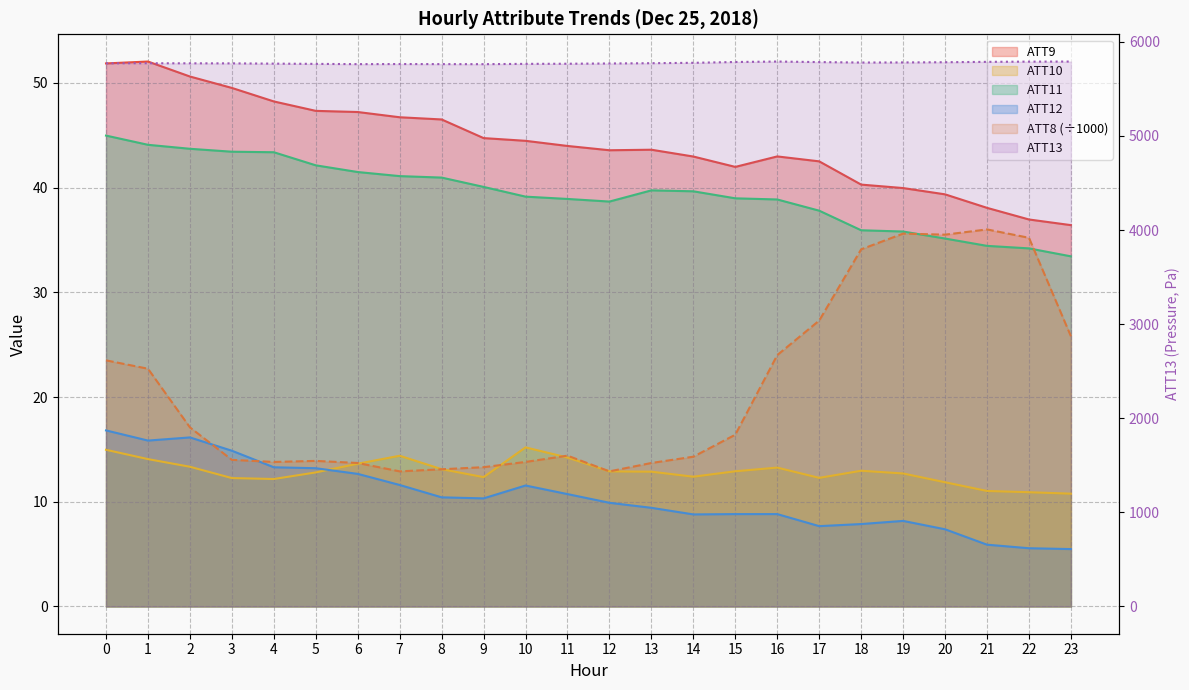

Where is the first local minimum for ATT13?

6